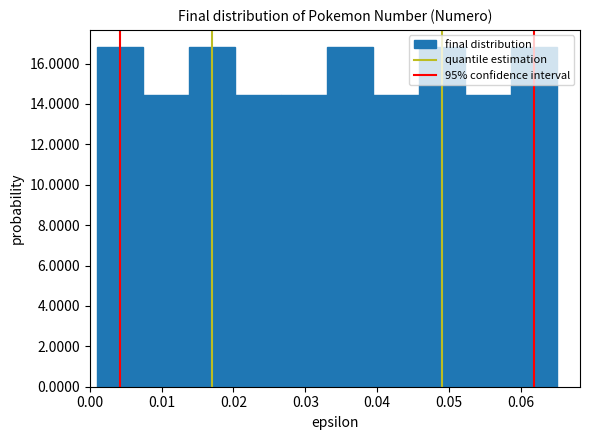

Reading left to right, transcribe this chart: for each bar, give the range it covers on the x-axis and its height. Neither the bar edges nor the heights are printed on the chart, so give them approximately, as read against the axes.

0.001 to 0.007: 16.8
0.007 to 0.014: 14.4
0.014 to 0.020: 16.8
0.020 to 0.027: 14.4
0.027 to 0.033: 14.4
0.033 to 0.039: 16.8
0.039 to 0.046: 14.4
0.046 to 0.052: 16.8
0.052 to 0.059: 14.4
0.059 to 0.065: 16.8